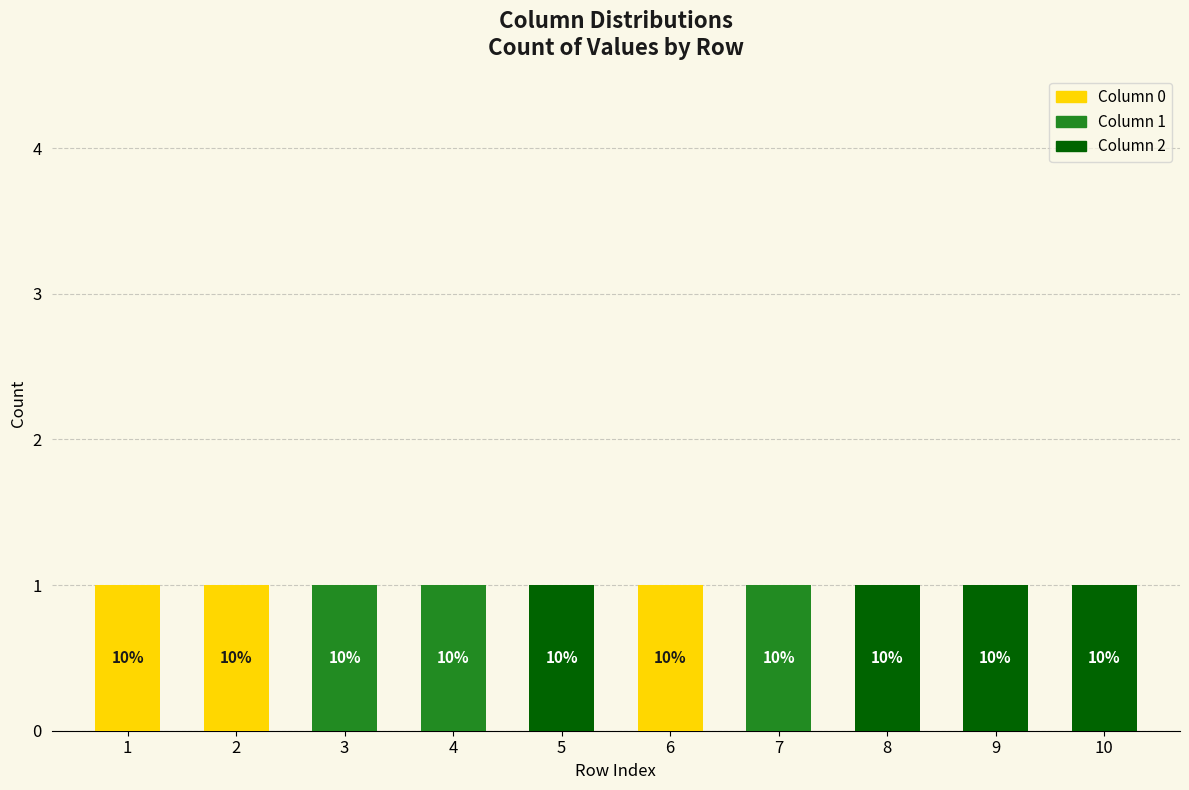

What is the maximum value shown in the chart?

1